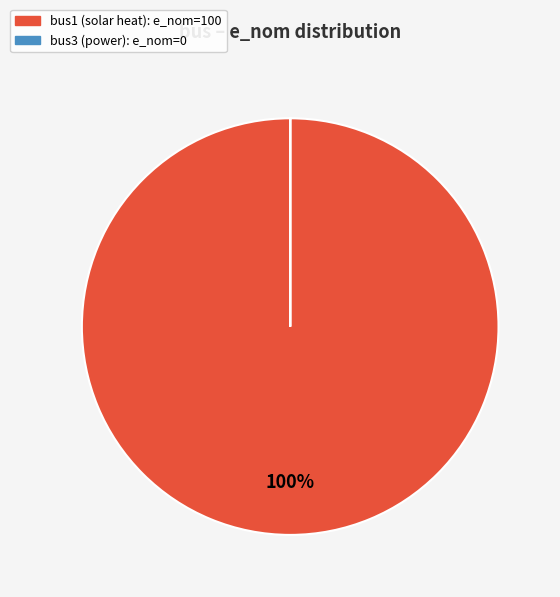

To the nearest percent, what is the average slice percentage?

50%